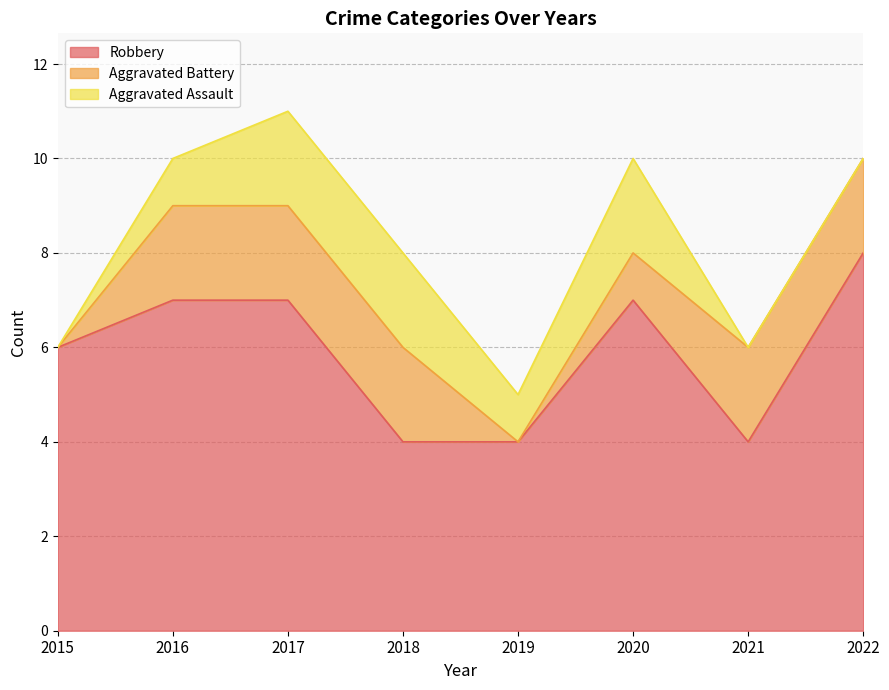

Is it true that Robbery equals 6 at 2015?

True